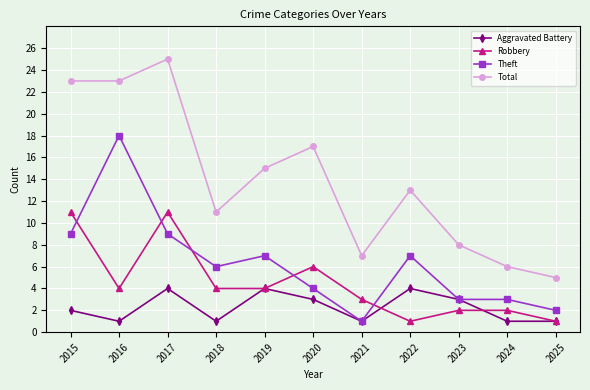

At which category is the sum across all series the highest?

2017